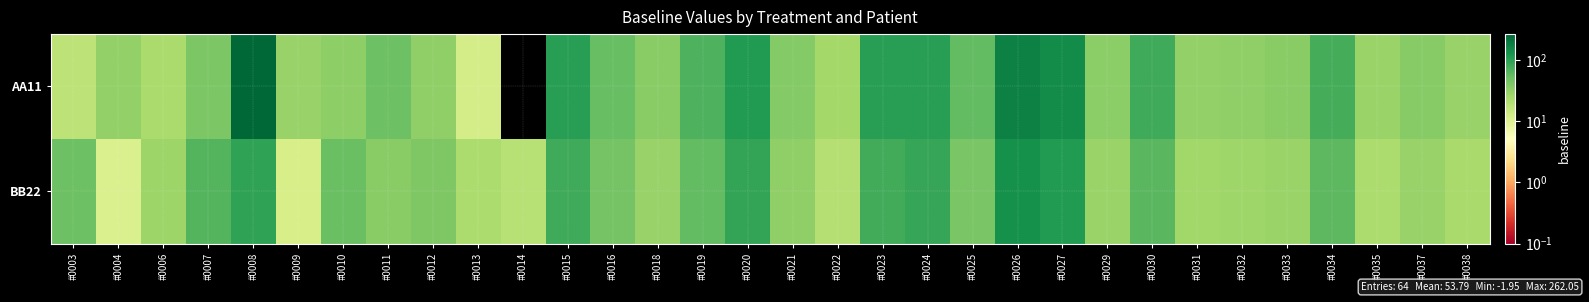

At how many categories does at least one series exceed 9?

32